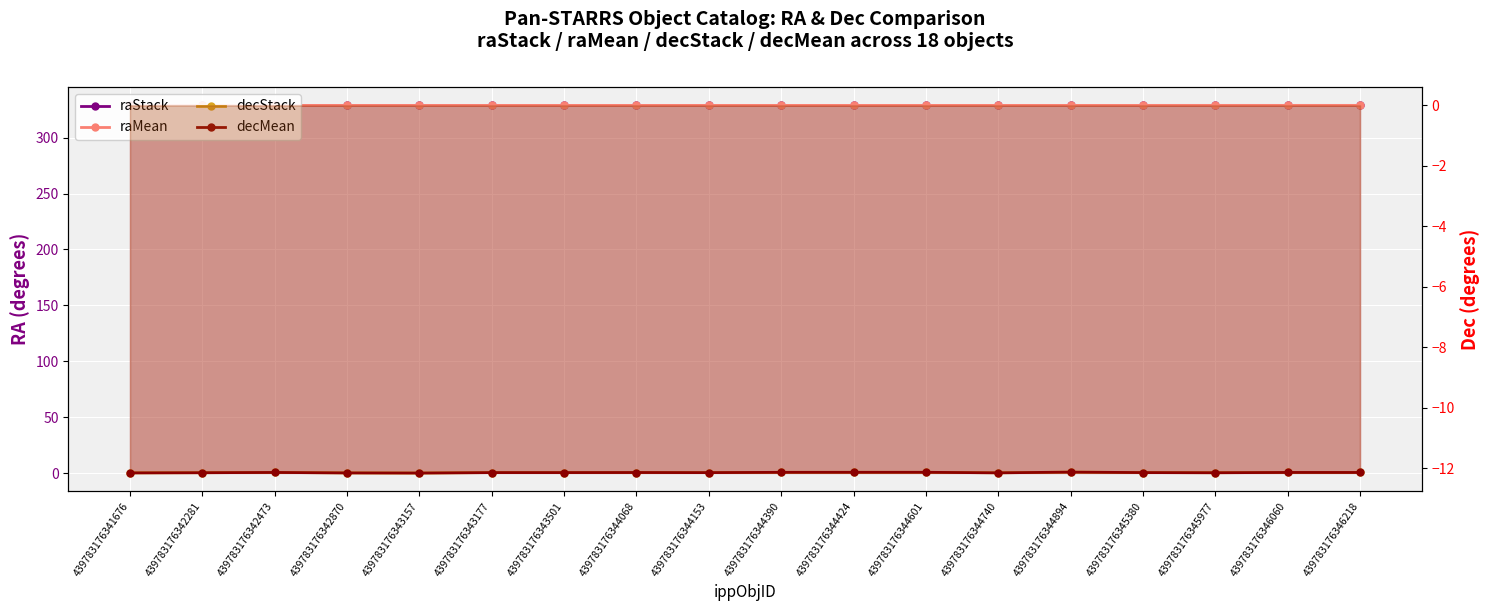

Reading left to right, list all the values displayed in this chart.

raStack: 328.8	328.8	328.8	328.8	328.8	328.8	328.8	328.8	328.8	328.8	328.8	328.8	328.8	328.8	328.8	328.8	328.8	328.8
raMean: 328.8	328.8	328.8	328.8	328.8	328.8	328.8	328.8	328.8	328.8	328.8	328.8	328.8	328.8	328.8	328.8	328.8	328.8
decStack: -12.2	-12.2	-12.1	-12.2	-12.2	-12.1	-12.1	-12.1	-12.1	-12.1	-12.1	-12.1	-12.2	-12.1	-12.1	-12.2	-12.1	-12.1
decMean: -12.2	-12.2	-12.1	-12.2	-12.2	-12.1	-12.1	-12.1	-12.1	-12.1	-12.1	-12.1	-12.2	-12.1	-12.1	-12.2	-12.1	-12.1